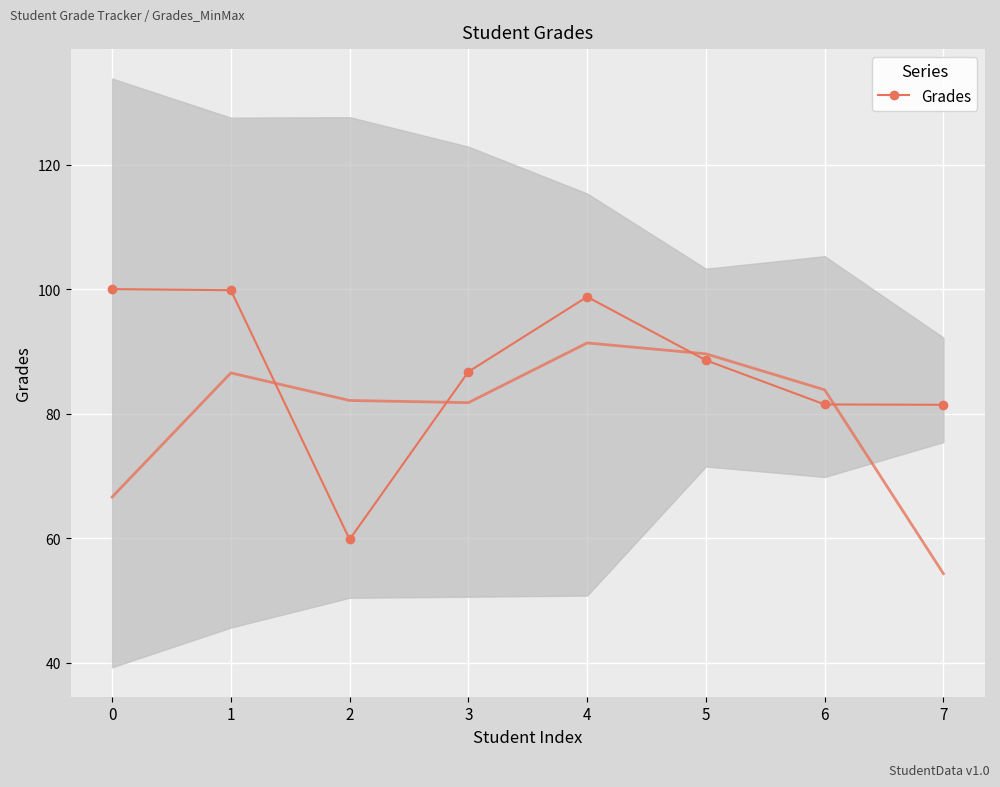

What is the change in value from 3 to 6?

-5.2